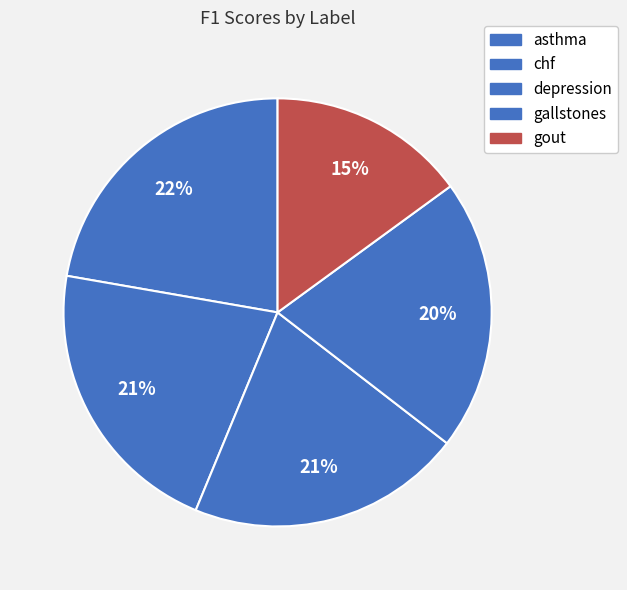

Is there any slice that represents more than half of the pie?

No